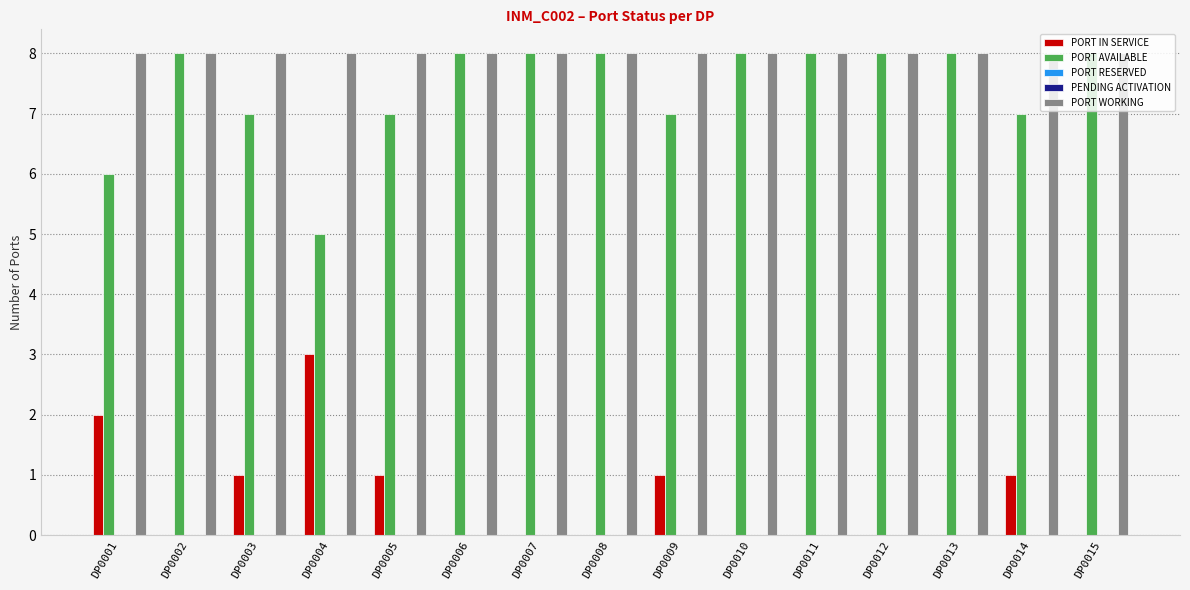

What is the difference between the second highest and minimum values in the PORT IN SERVICE series?

2